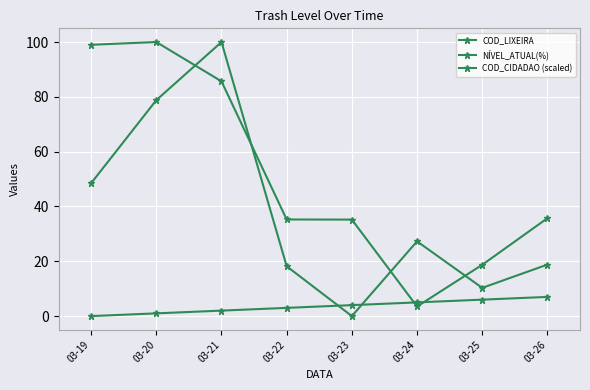

Is this an area chart (filled region under the line)?

No